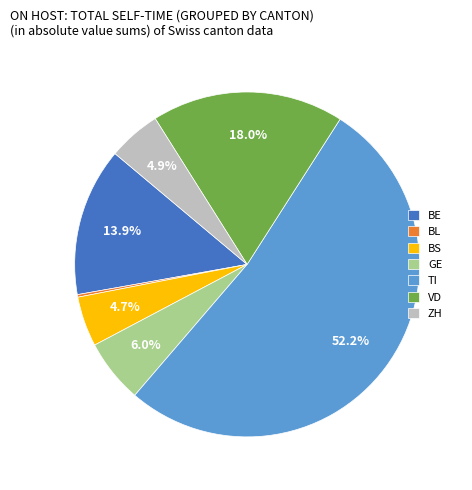

Which slice is the largest?

TI